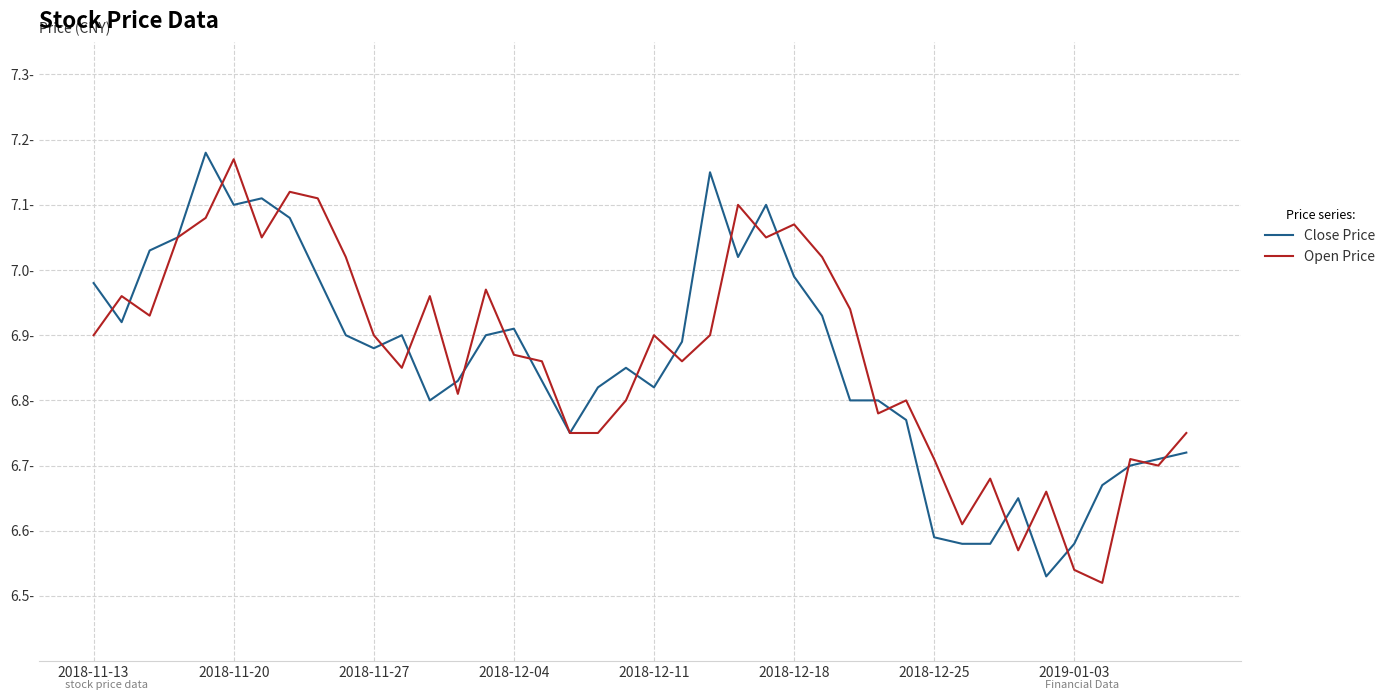

True or false: Open Price has more than 0 points higher than both neighbors.

True